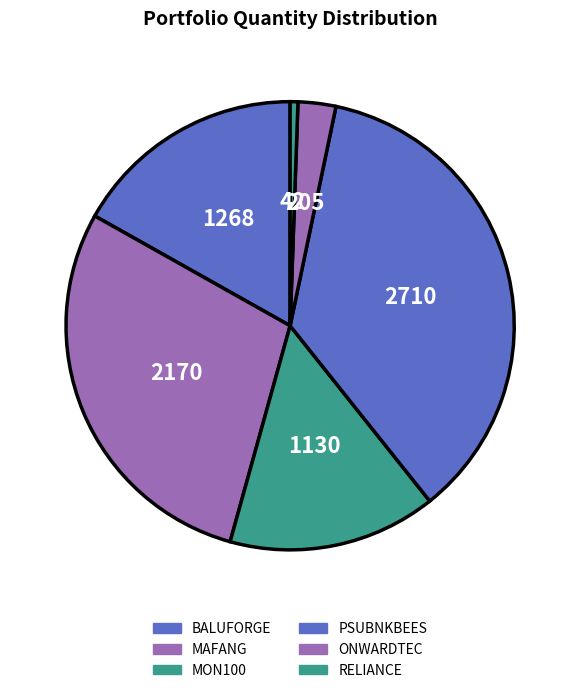

Between RELIANCE and MAFANG, which is larger?

MAFANG